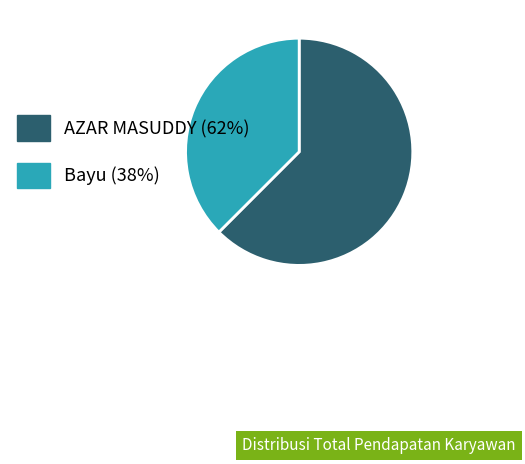

Is there a majority slice in this chart?

Yes